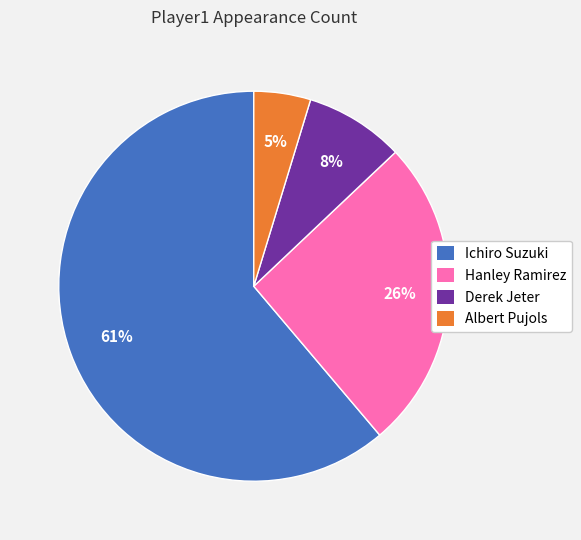

Does Hanley Ramirez account for over 50% of the chart?

No